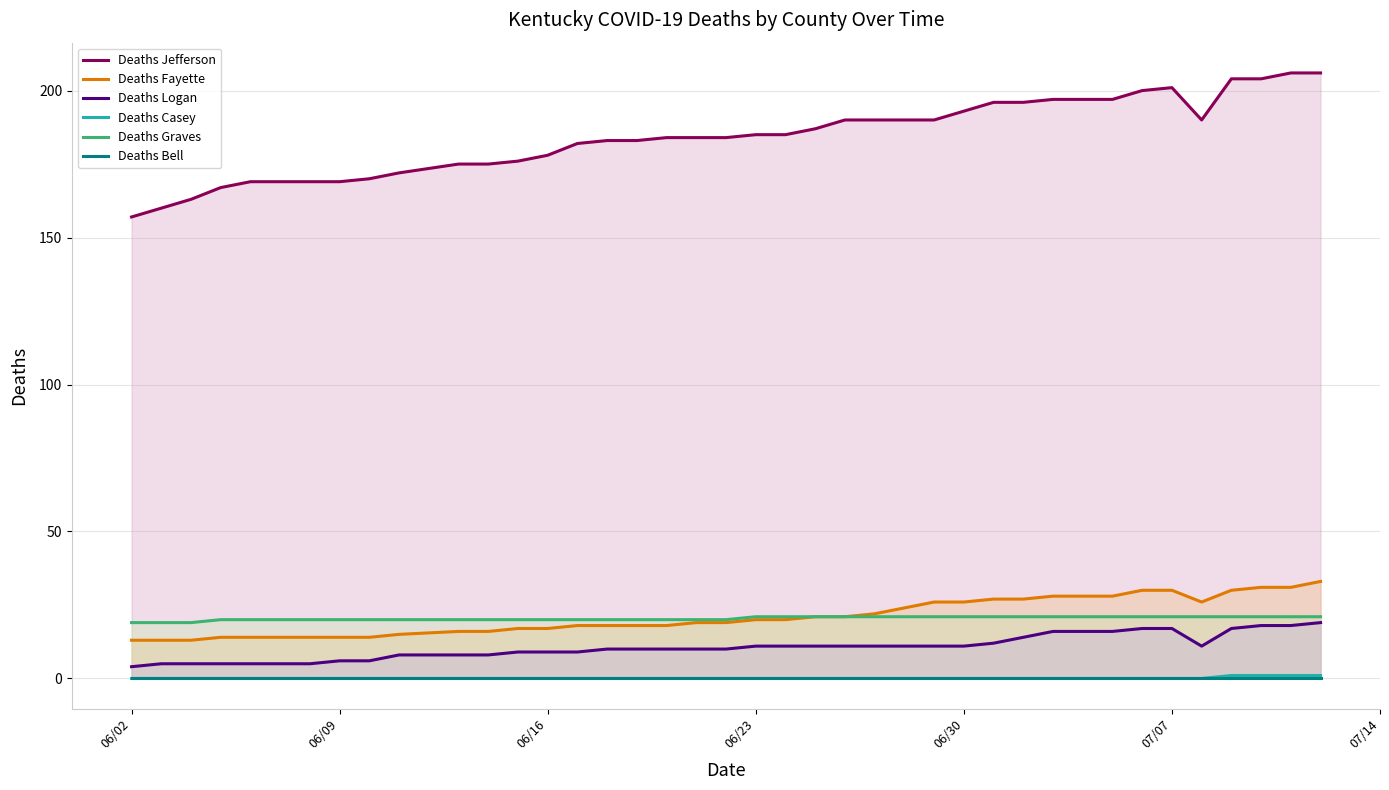

At how many categories does at least one series exceed 79?

40